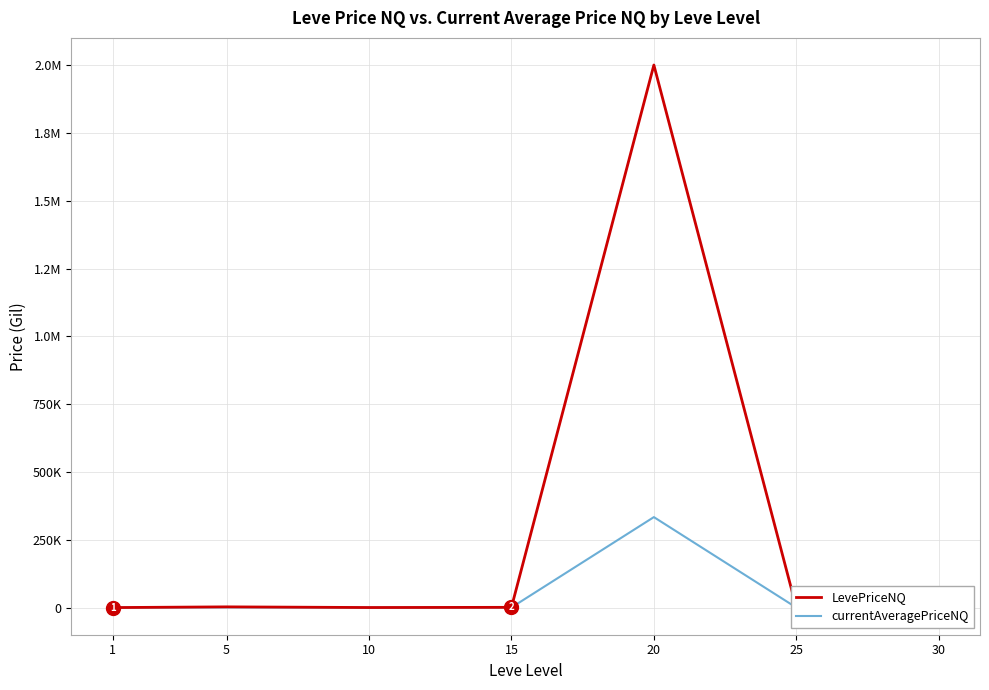

Rank the series by their maximum value, from lowest to highest.

currentAveragePriceNQ, LevePriceNQ